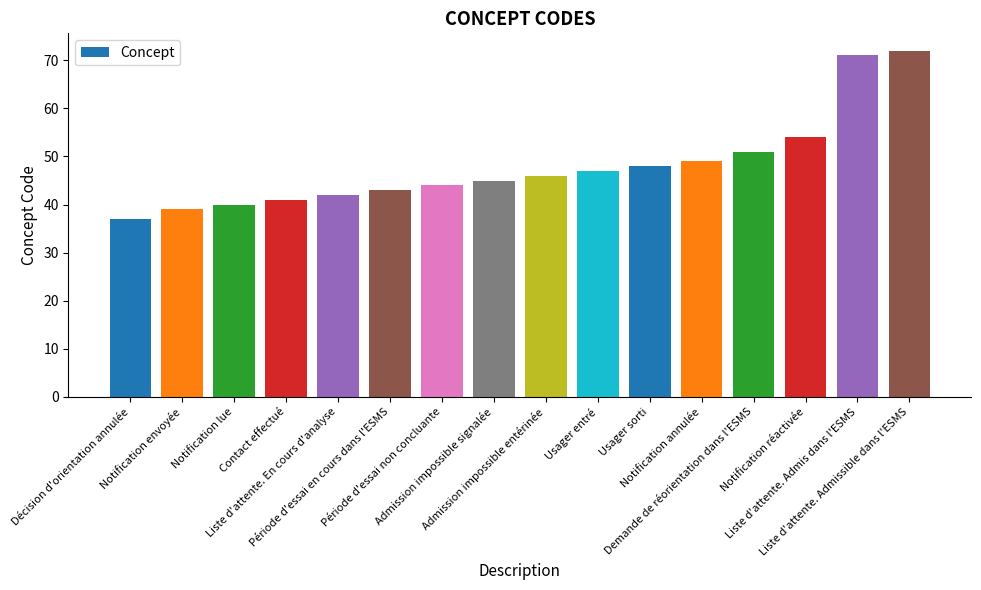

Reading left to right, list all the values displayed in this chart.

37	39	40	41	42	43	44	45	46	47	48	49	51	54	71	72